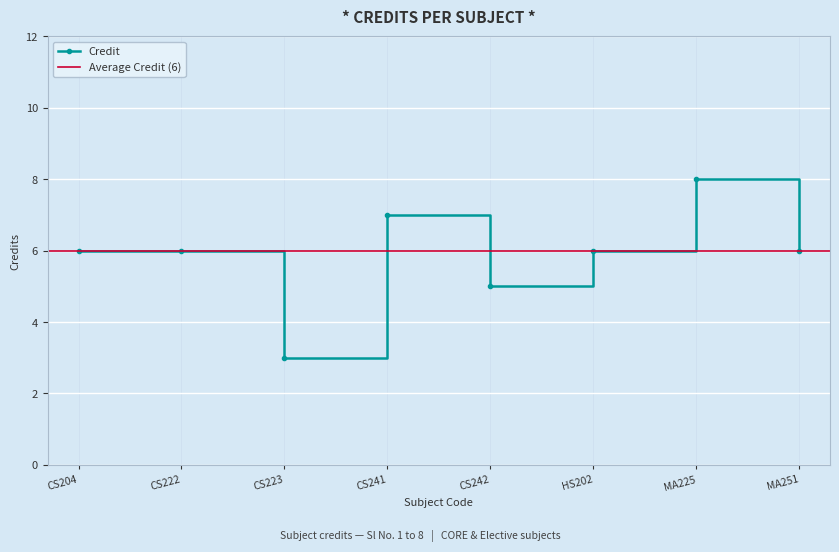

At which label does Credit reach its minimum?

CS223